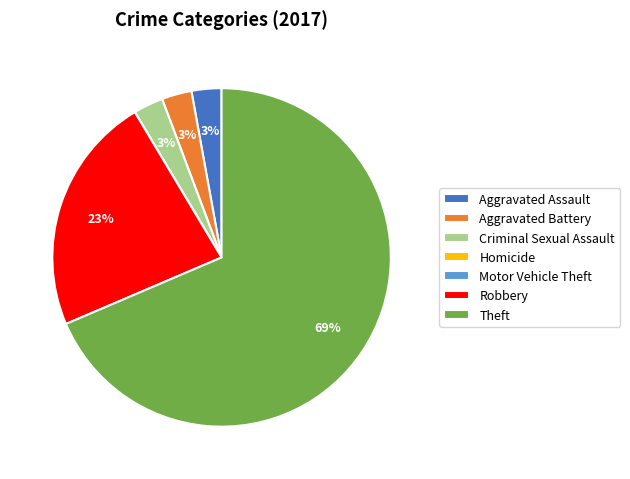

Is there any slice that represents more than half of the pie?

Yes